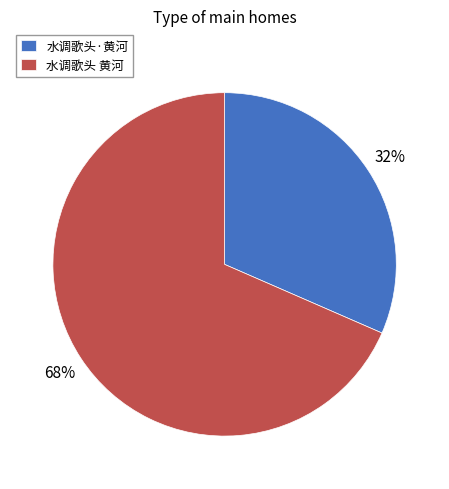

To the nearest percent, what portion does 水调歌头 黄河 represent?

68%